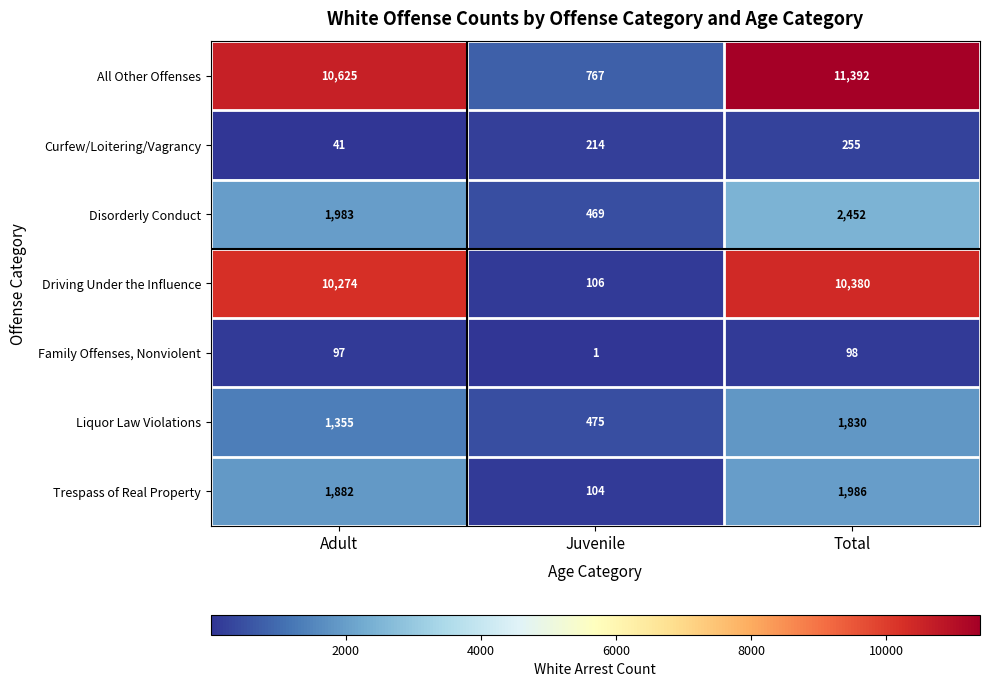

Which series has the widest spread of values?

All Other Offenses